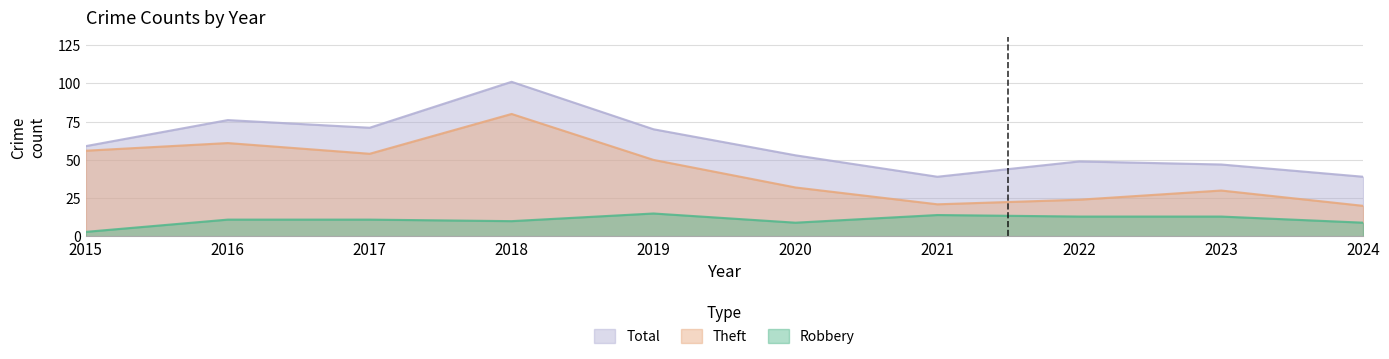

At which label is Total closest to 70?

2019